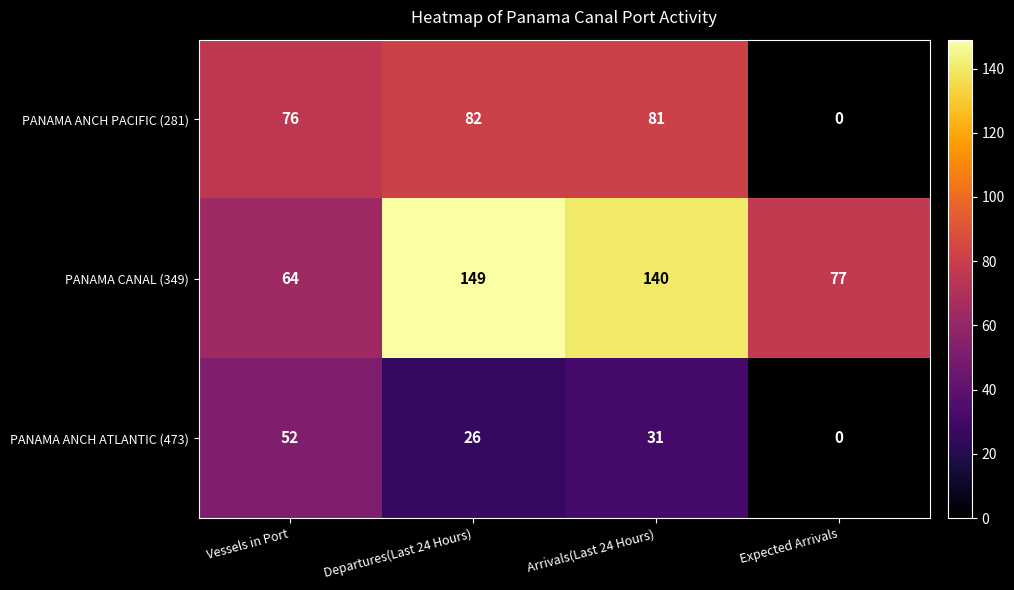

Rank the categories by PANAMA ANCH PACIFIC (281) value from highest to lowest.

Departures(Last 24 Hours), Arrivals(Last 24 Hours), Vessels in Port, Expected Arrivals